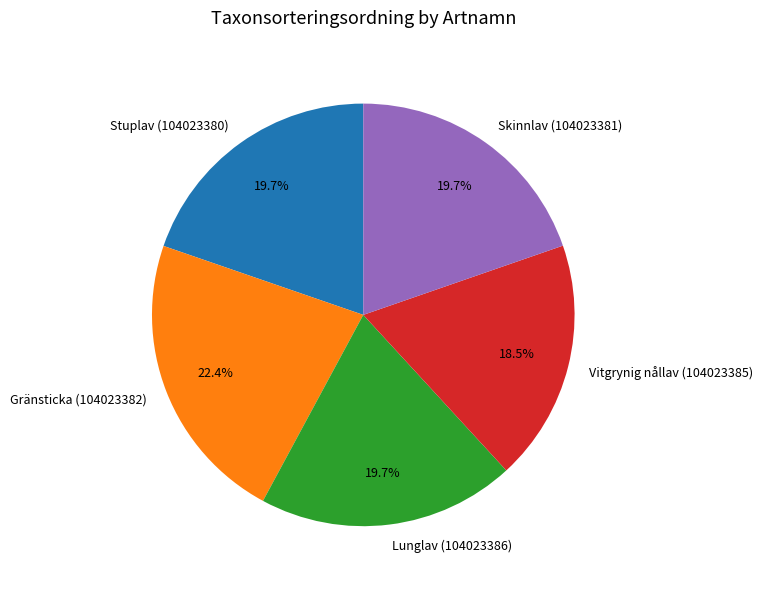

Which category has the biggest portion of the pie?

Gränsticka (104023382)